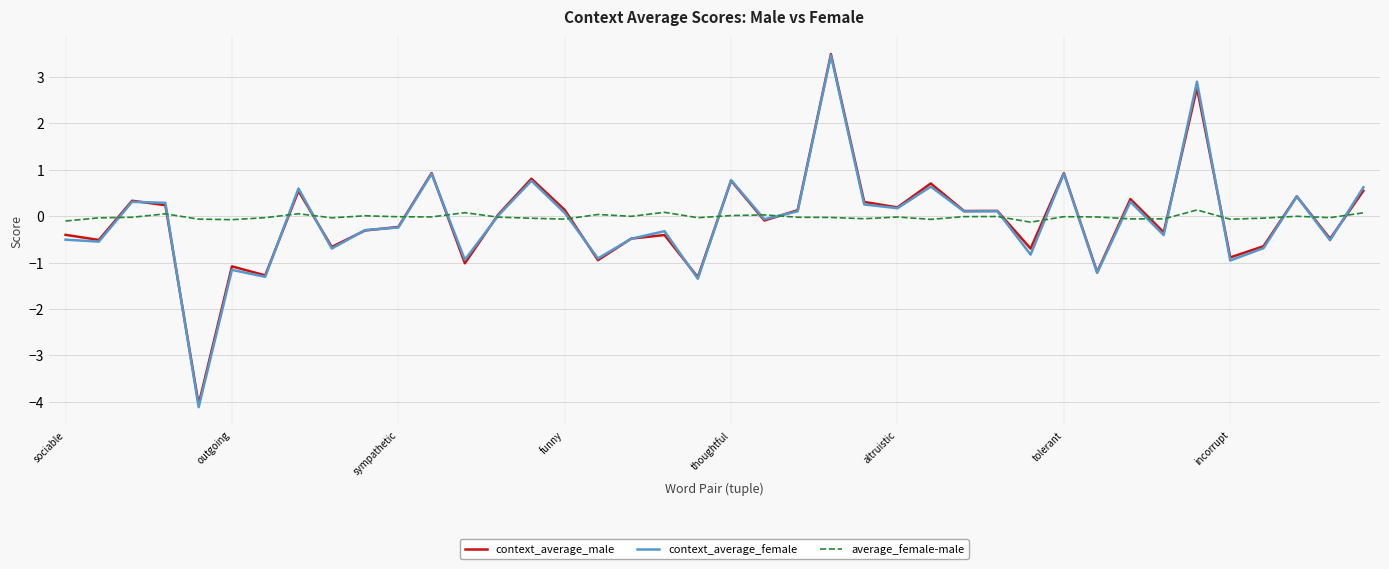

How many times do context_average_female and average_female-male cross each other?

21